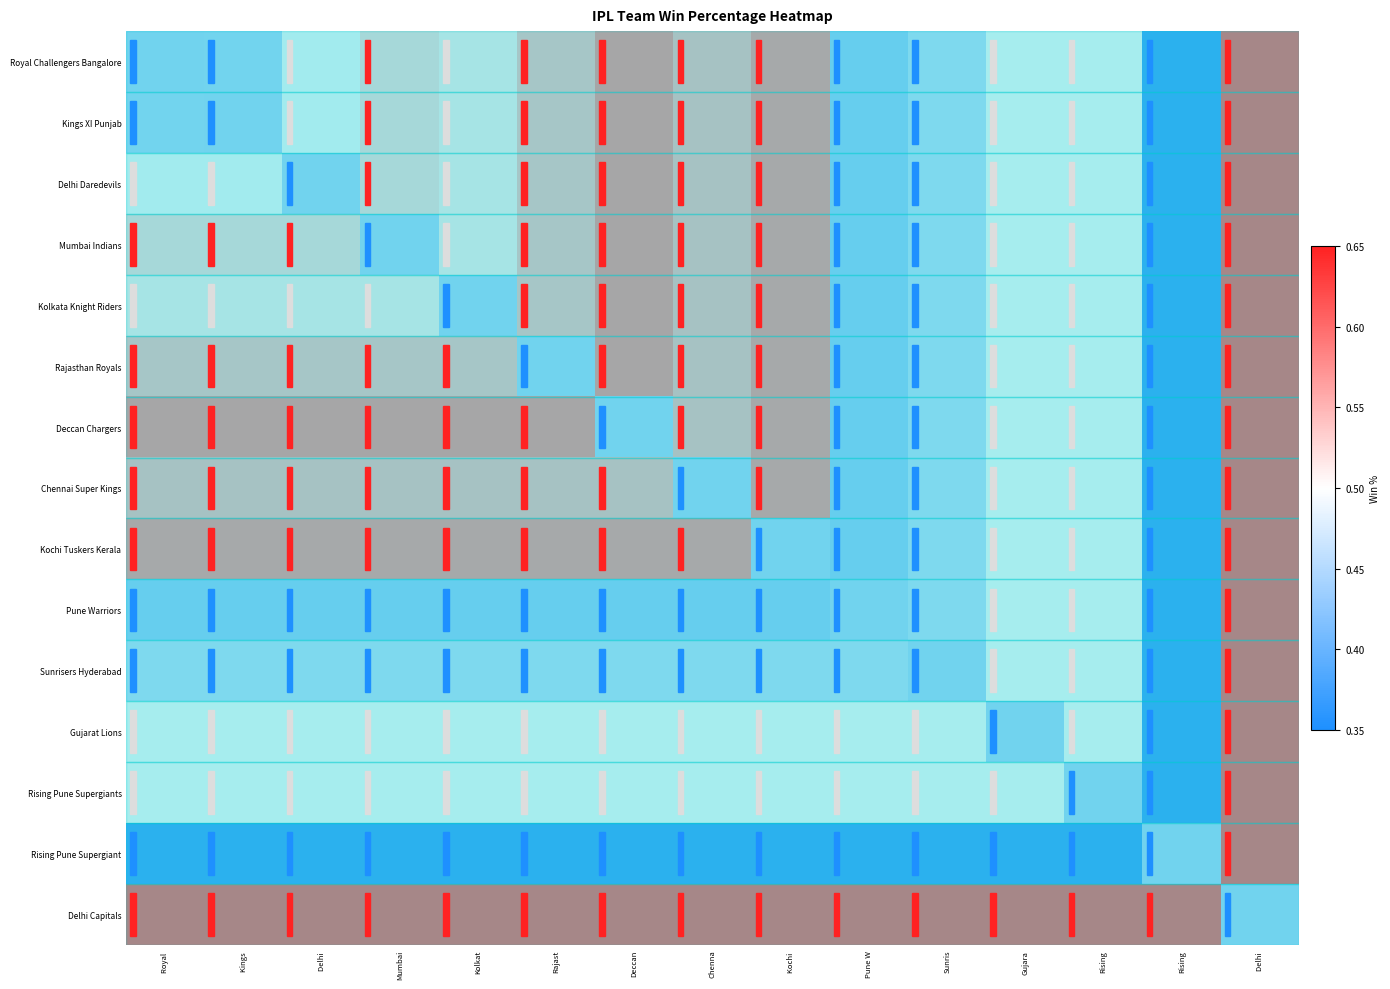

Rank the series at Kings from lowest to highest value.

Rising Pune Supergiant, Pune Warriors, Kings XI Punjab, Royal Challengers Bangalore, Sunrisers Hyderabad, Delhi Daredevils, Gujarat Lions, Rising Pune Supergiants, Kolkata Knight Riders, Mumbai Indians, Rajasthan Royals, Chennai Super Kings, Kochi Tuskers Kerala, Deccan Chargers, Delhi Capitals